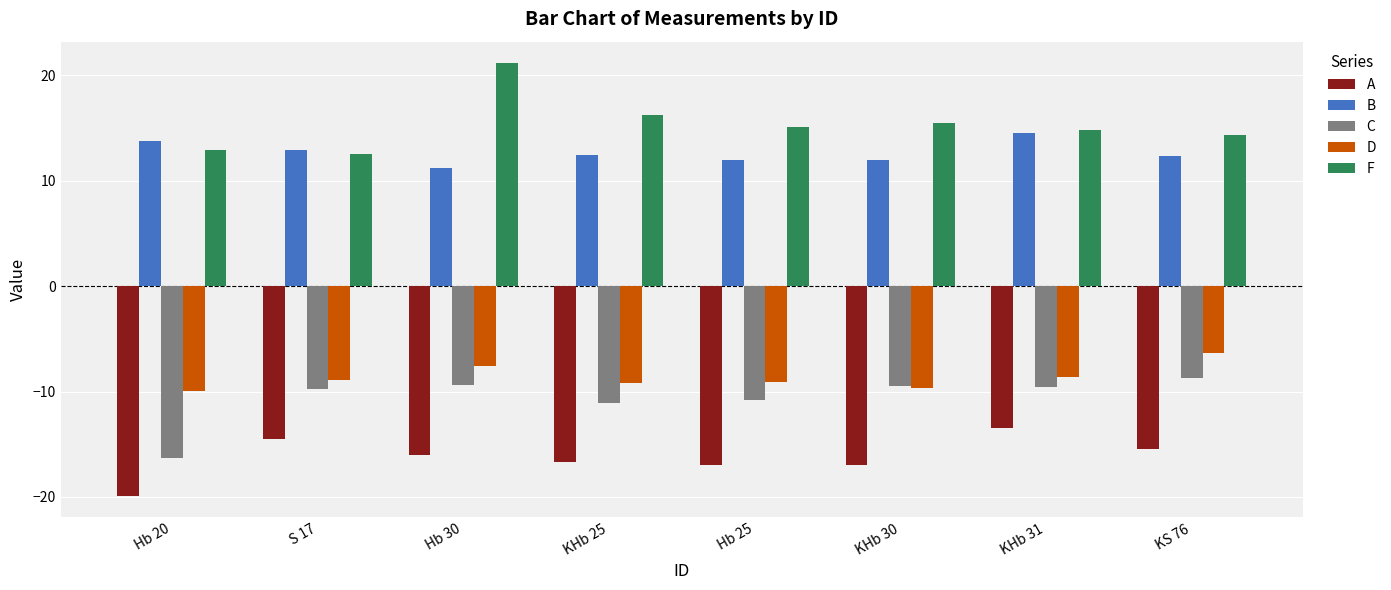

What position from the left is KHb 30?

6